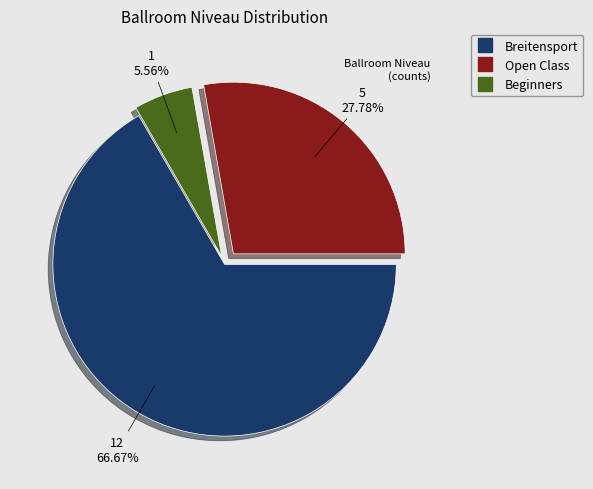

Which slice represents more than half of the pie?

Breitensport